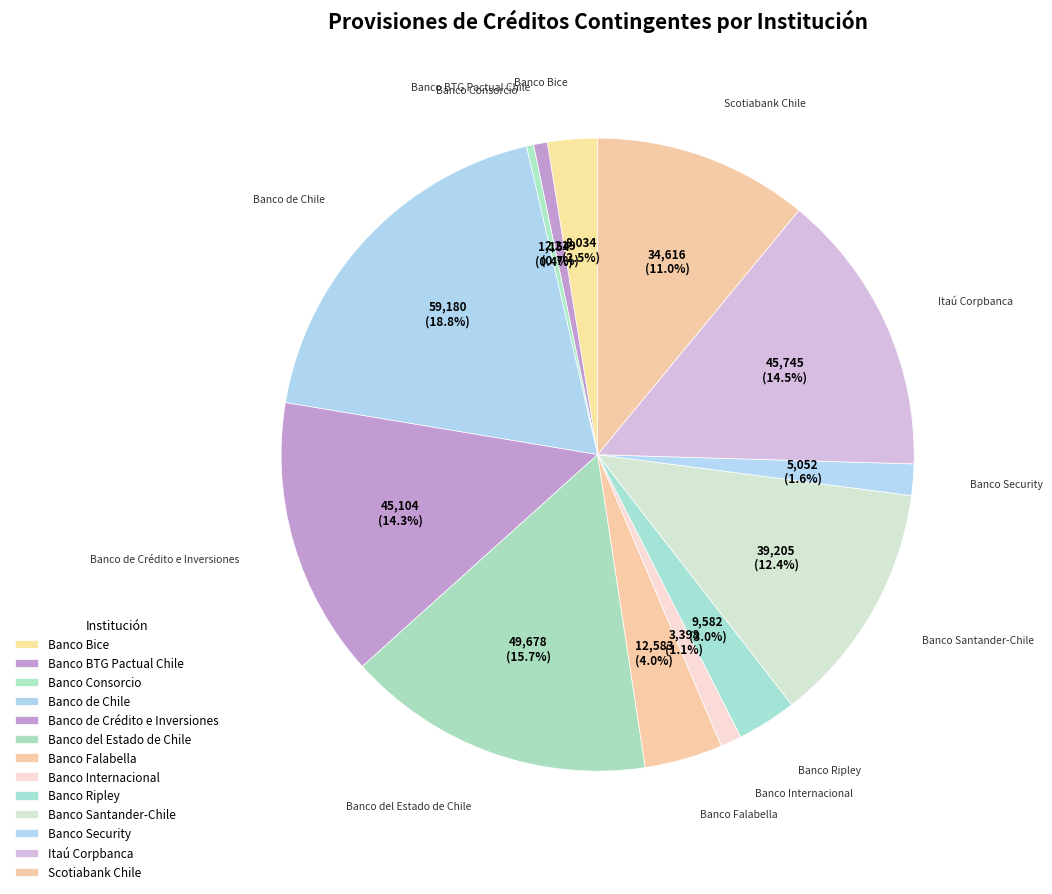

To the nearest percent, what percentage of the pie is Banco Santander-Chile?

12%